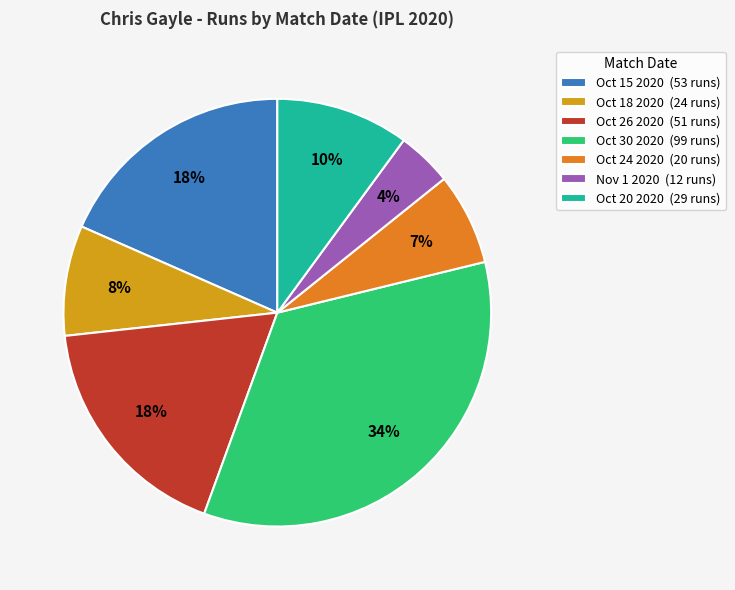

Is there any slice that represents more than half of the pie?

No